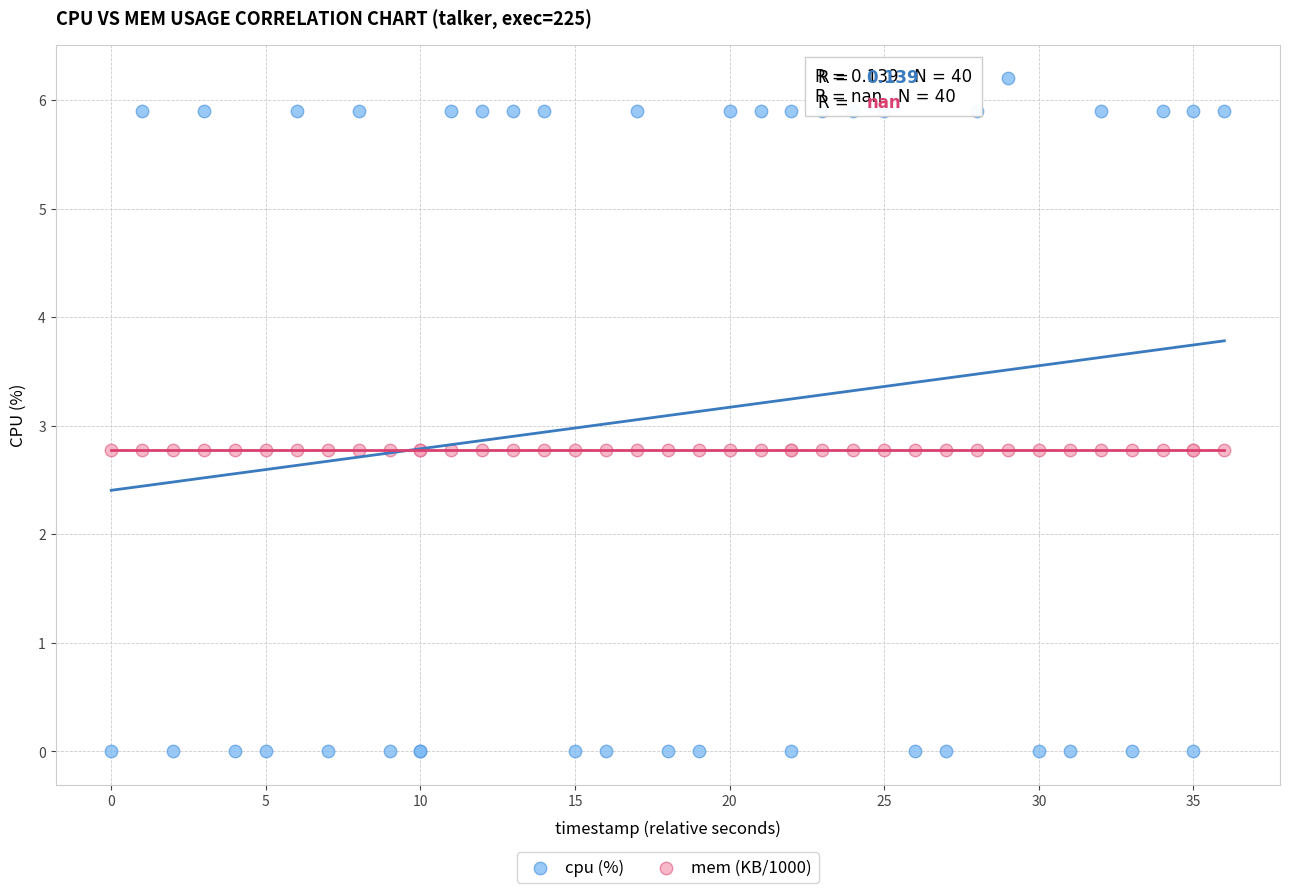

Which series contains the highest Y value?

cpu (%)